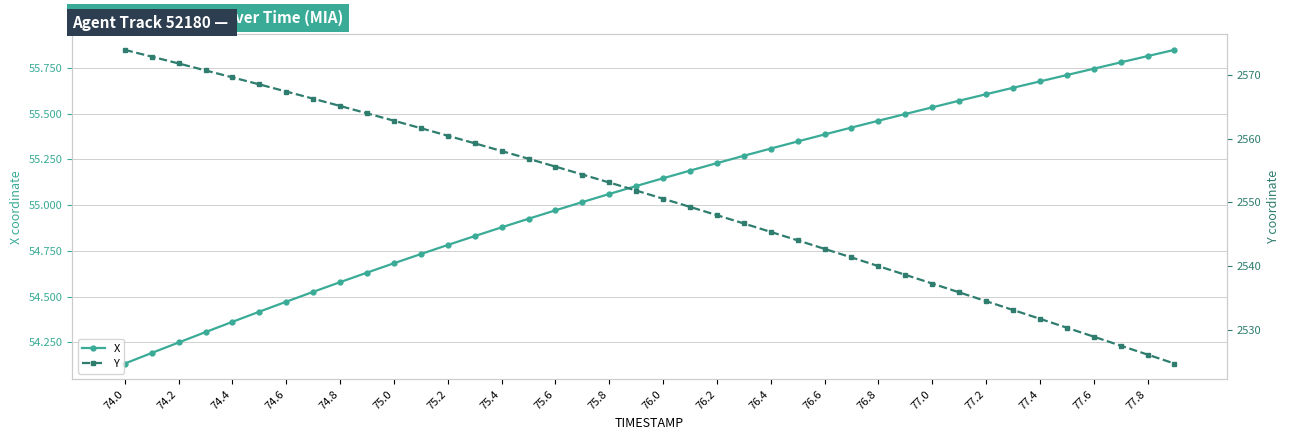

Does the chart display data point markers on the line(s)?

Yes